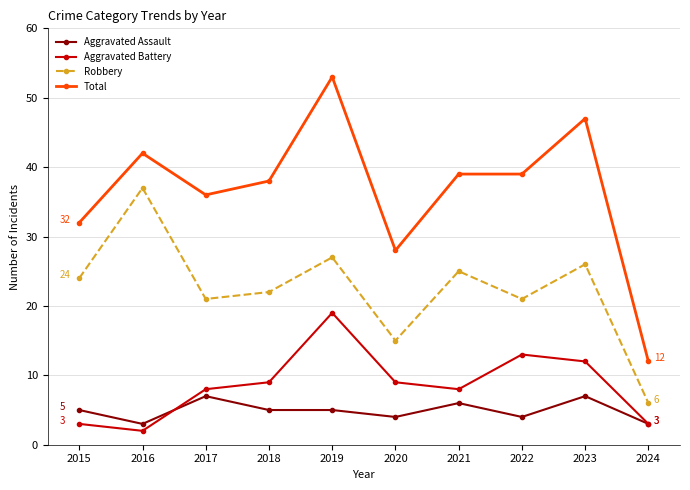

At 2019, list the series in order from smallest to largest.

Aggravated Assault, Aggravated Battery, Robbery, Total